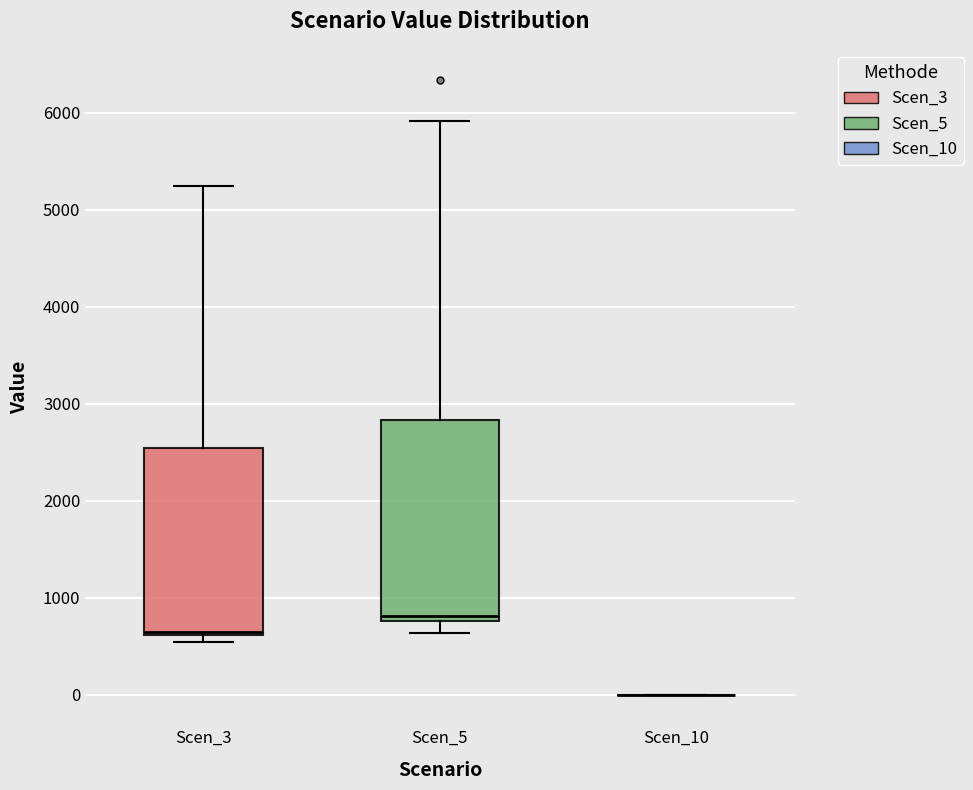

Which box is the tallest, from its lower edge to its upper edge?

Scen_5